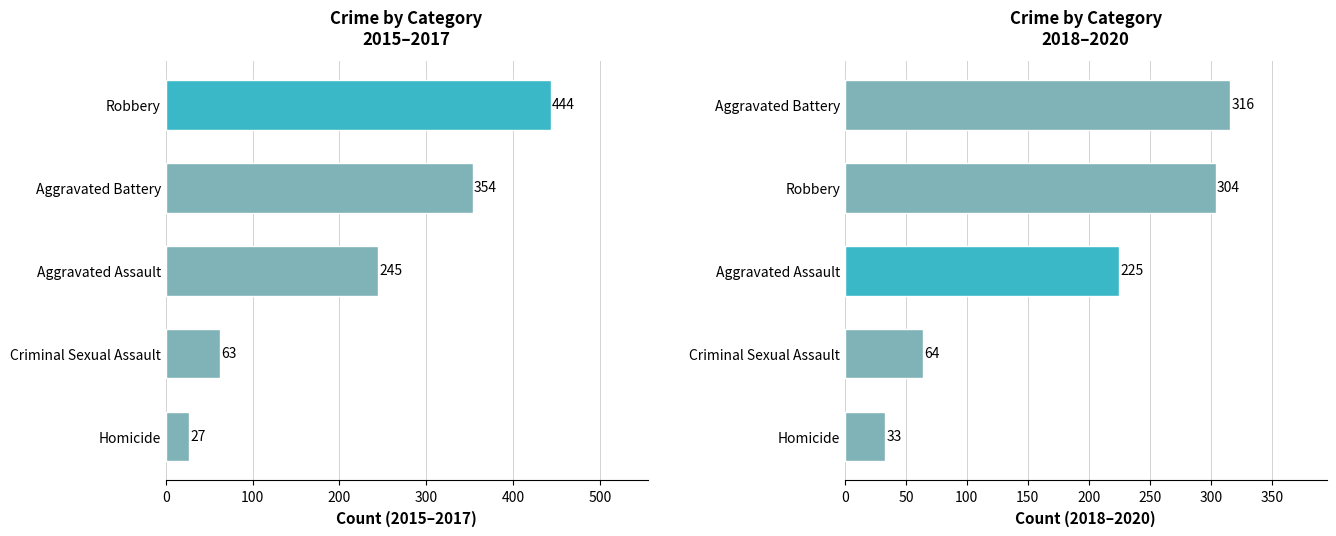

Are the bars horizontal?

Yes